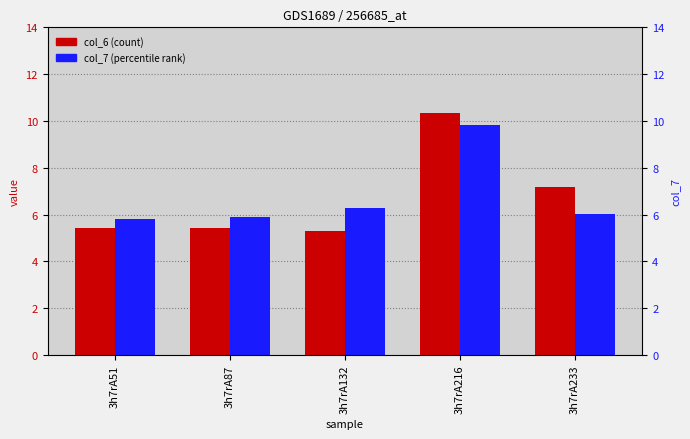

What is the sum of the col_6 (count) values at 3h7rA233 and 3h7rA132?

12.5